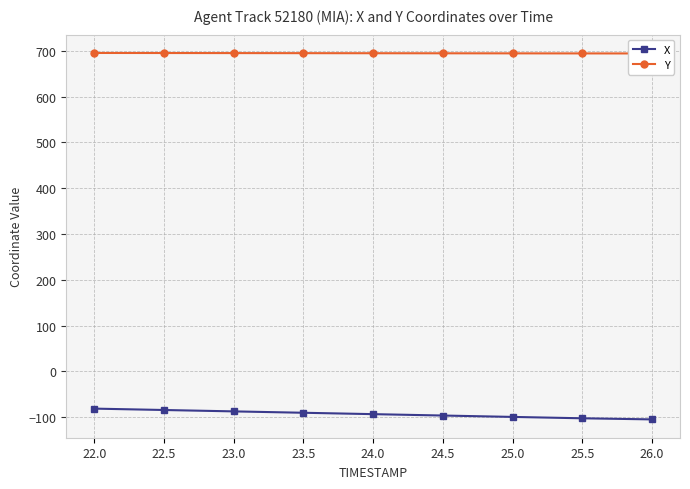

What is the difference between the maximum and minimum values in the X series?

23.6